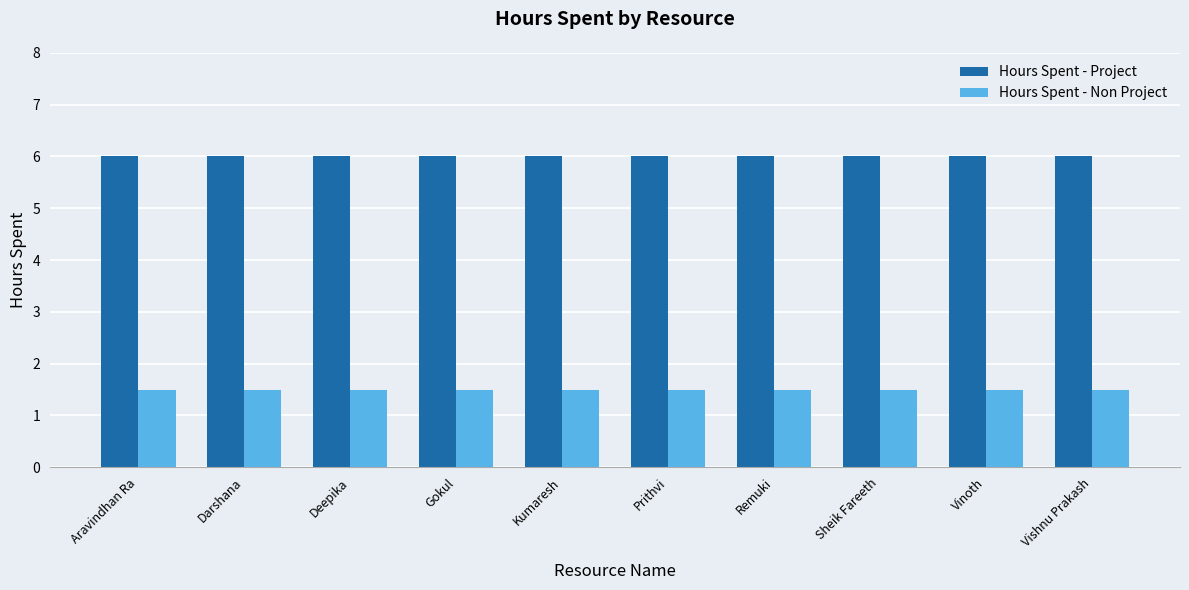

What are all the series names shown in the legend?

Hours Spent - Project, Hours Spent - Non Project